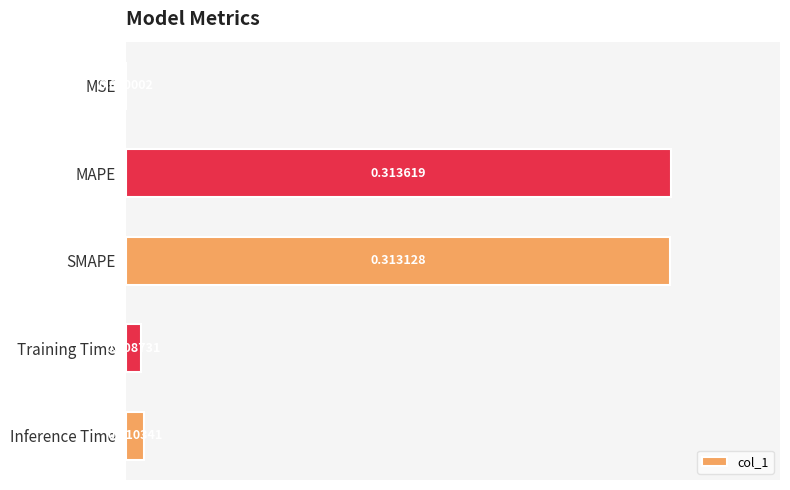

Where is the data nearest to the value 0?

MSE